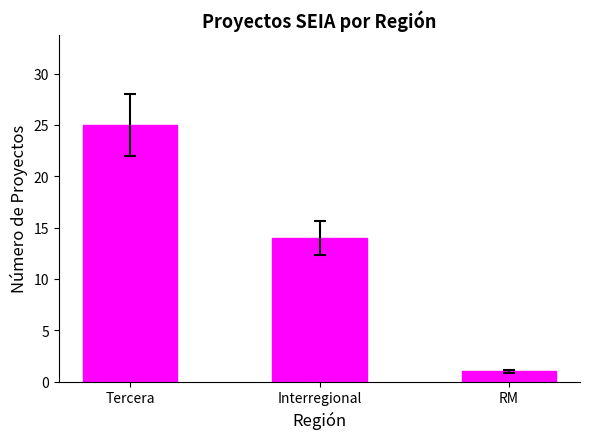

Approximately how many times larger is the value at Interregional compared to Tercera?

0.6